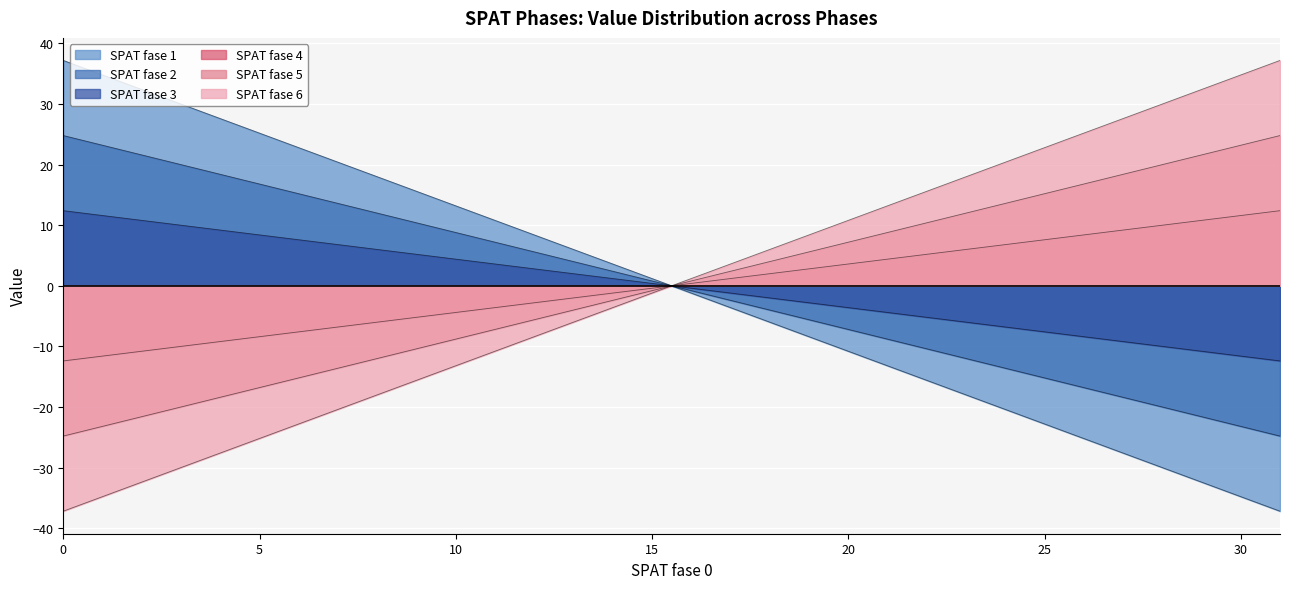

Which series has the largest total across all categories?

SPAT fase 1